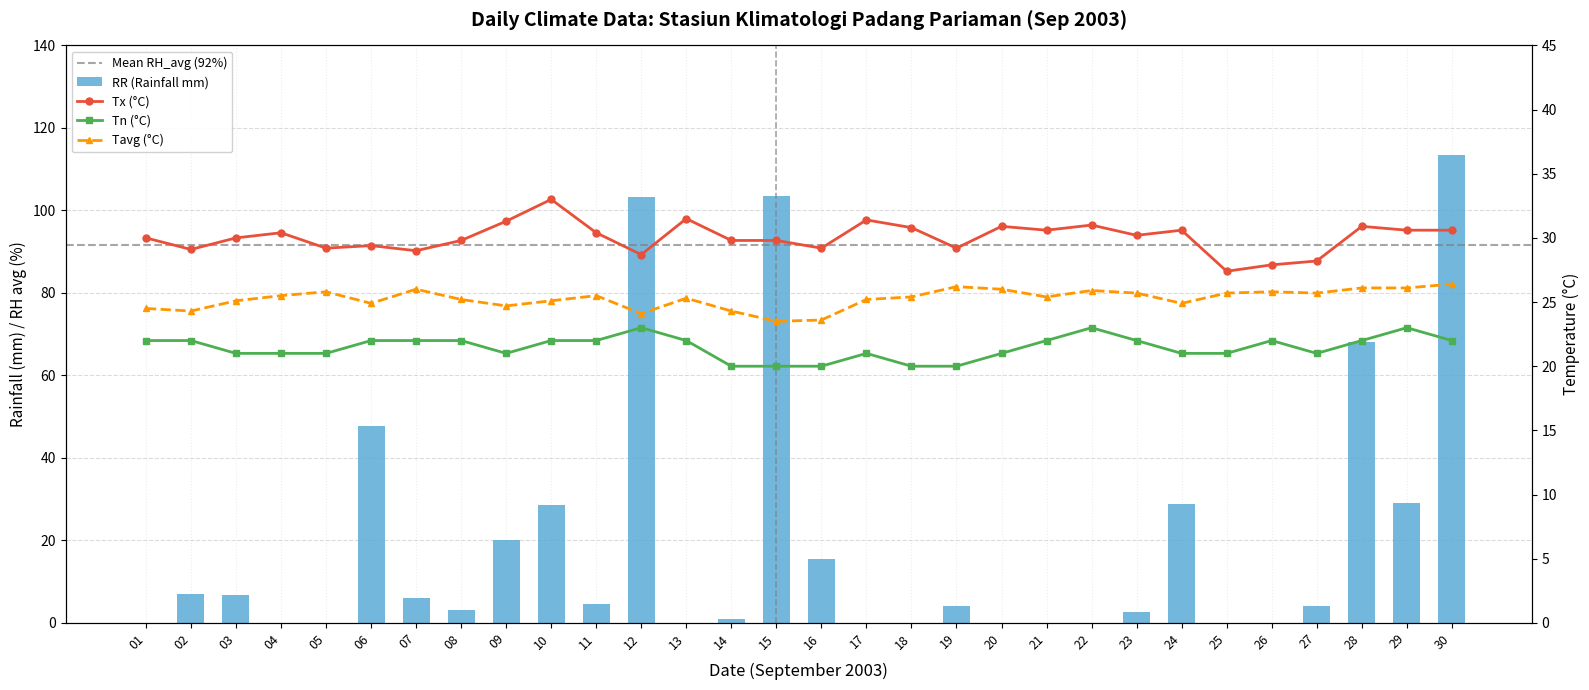

Which has a higher value, 09 or 28?

28